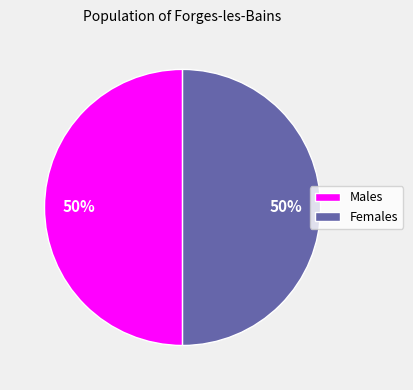

Is it true that Females is 50% of the pie?

True